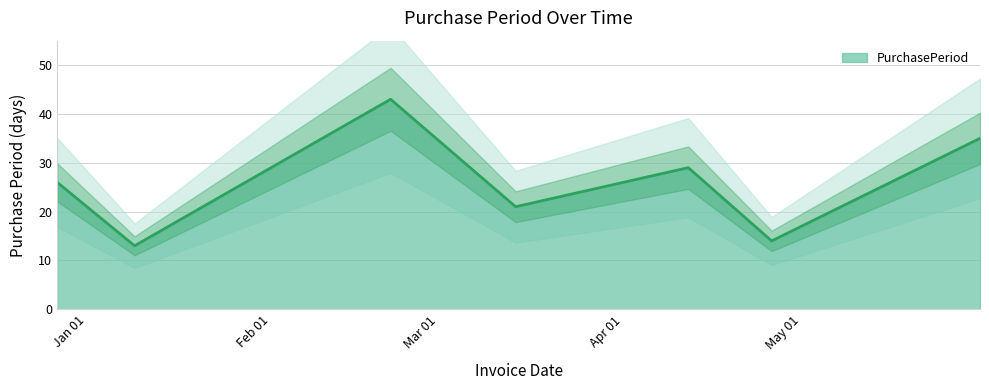

What is the difference between the values at 2017-03-14 and 2017-04-12?

8